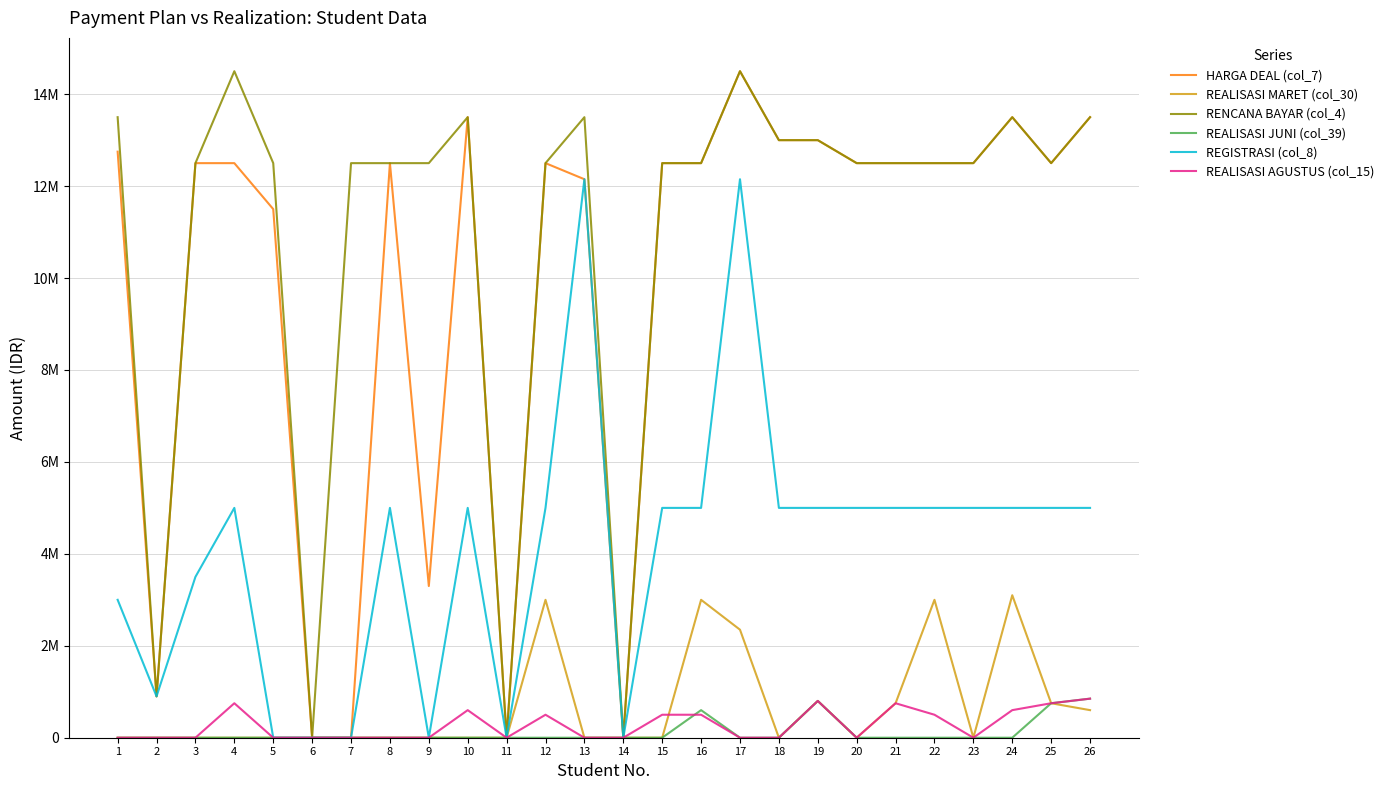

Which series changed the most between 16 and 19?

REALISASI MARET (col_30)